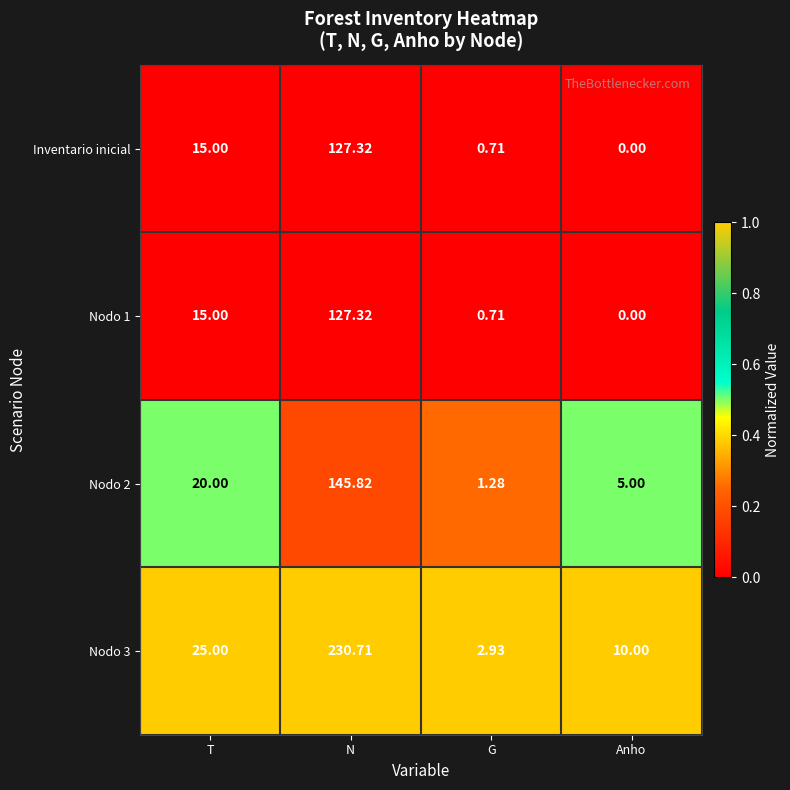

Which category has the highest value in the Nodo 2 series?

N